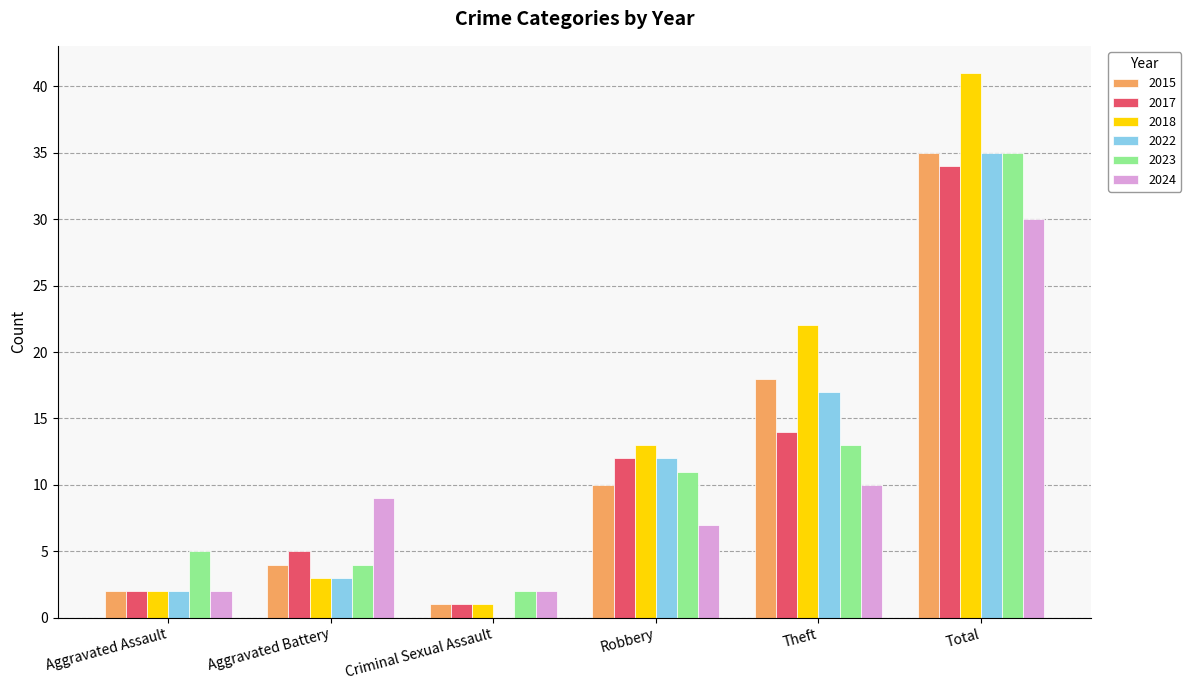

Is the value of 2017 at Criminal Sexual Assault greater than the value of 2023 at Theft?

No